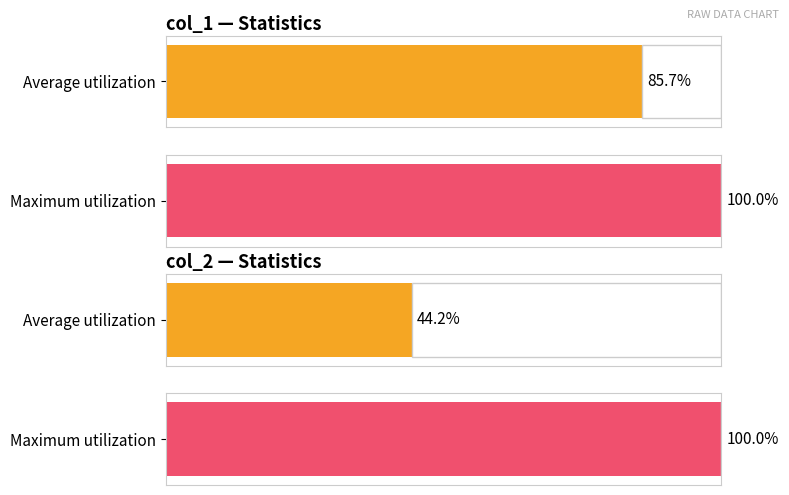

At which category is the sum across all series the highest?

col_1